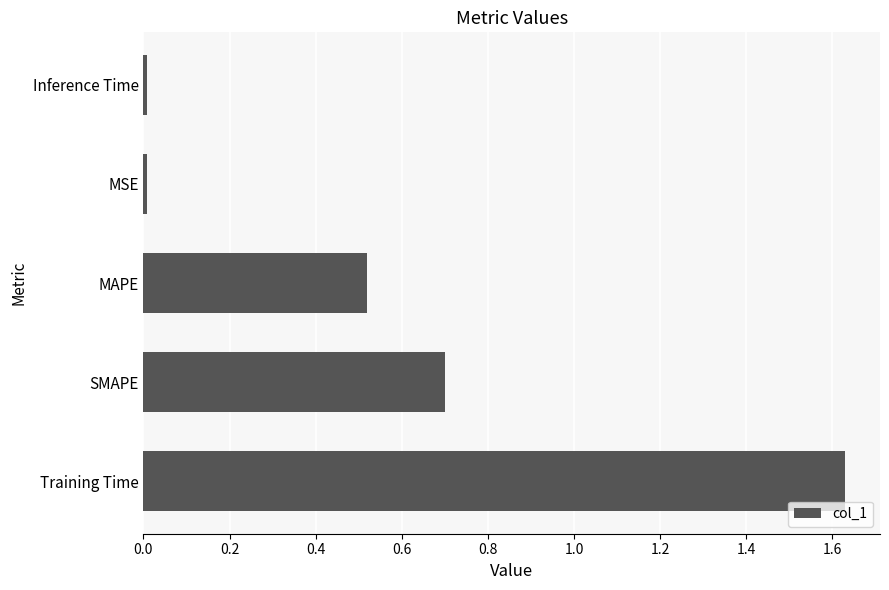

Which label corresponds to the largest value in the chart?

Training Time